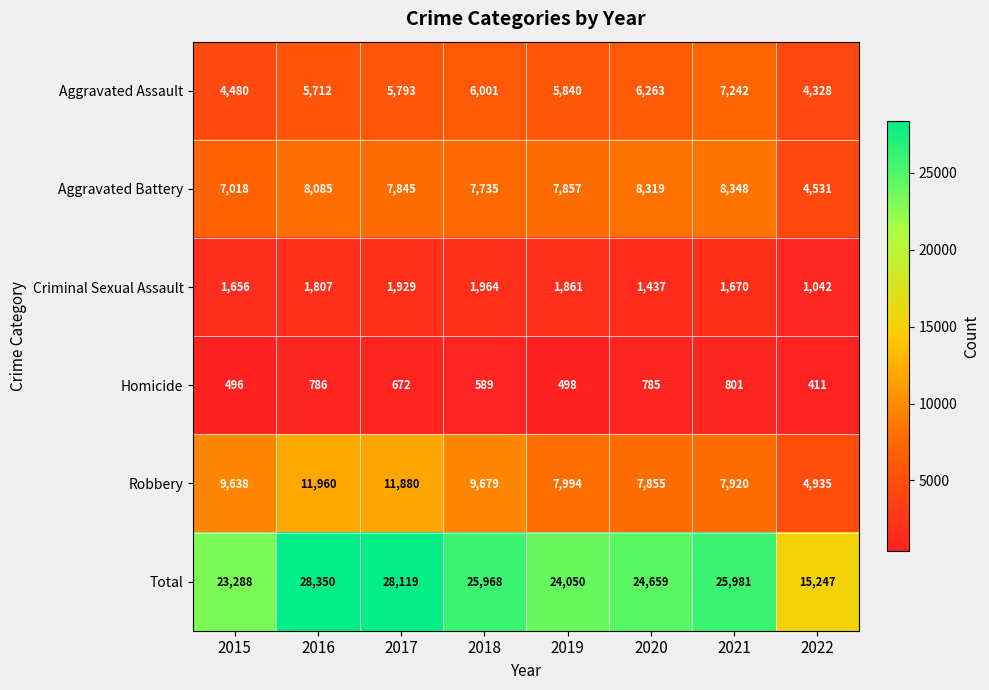

List the series in order of their peak value, highest first.

Total, Robbery, Aggravated Battery, Aggravated Assault, Criminal Sexual Assault, Homicide